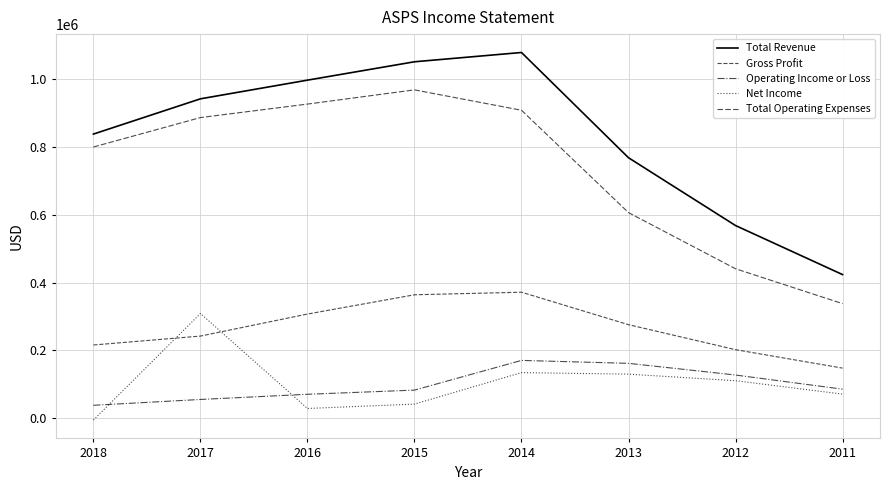

What is the sum of the Net Income values at 2011 and 2018?

65700